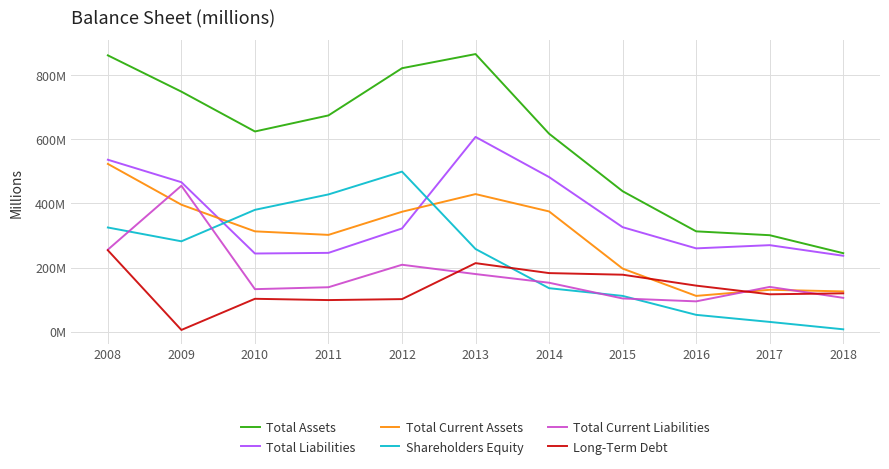

Which series has the largest total across all categories?

Total Assets